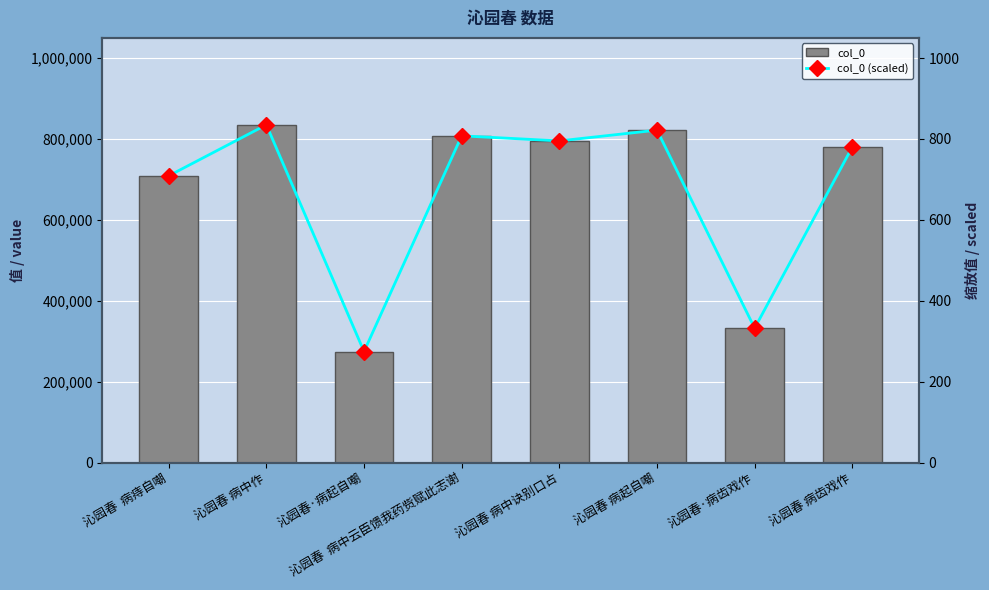

Reading left to right, list all the values displayed in this chart.

col_0: 沁园春  病痔自嘲=708976.0	沁园春 病中作=835020.0	沁园春·病起自嘲=274415.0	沁园春  病中云臣馈我药赀赋此志谢=807774.0	沁园春 病中诀别口占=795277.0	沁园春 病起自嘲=821885.0	沁园春·病齿戏作=332174.0	沁园春 病齿戏作=780075.0
col_0 (scaled): 沁园春  病痔自嘲=709.0	沁园春 病中作=835.0	沁园春·病起自嘲=274.4	沁园春  病中云臣馈我药赀赋此志谢=807.8	沁园春 病中诀别口占=795.3	沁园春 病起自嘲=821.9	沁园春·病齿戏作=332.2	沁园春 病齿戏作=780.1